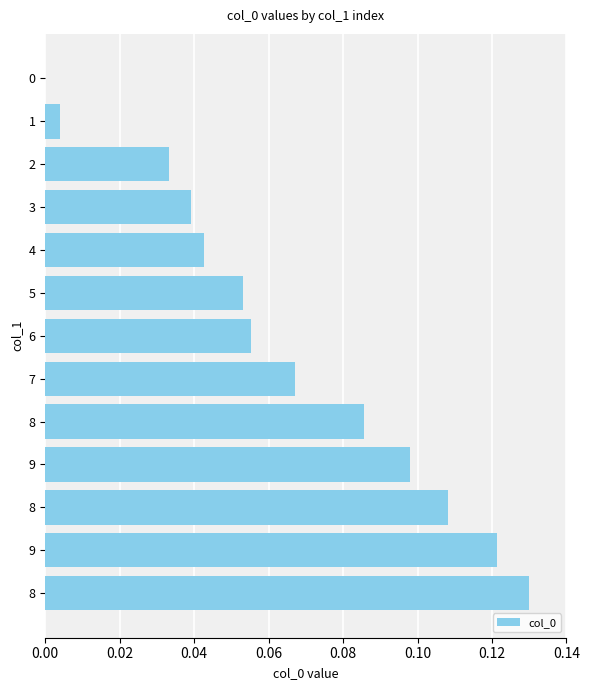

How many distinct data groups are displayed?

1